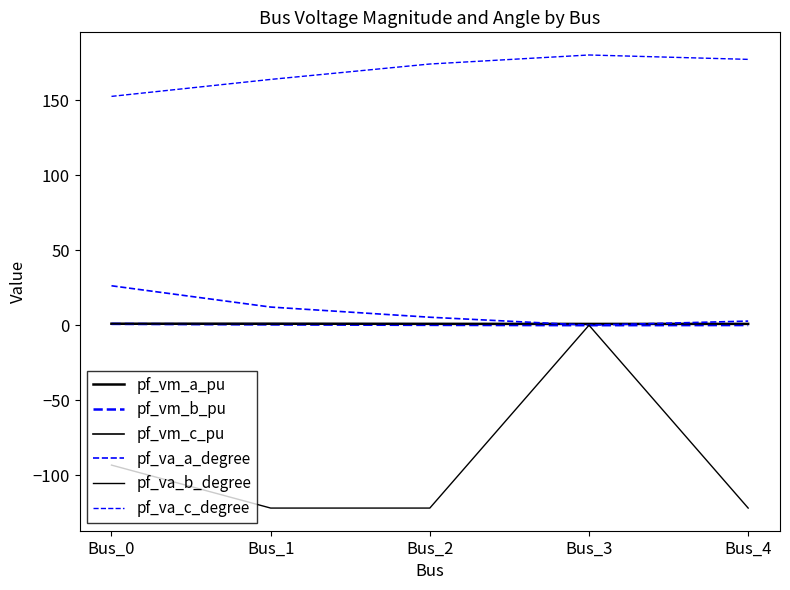

Reading right to left, extract all data points from this chart.

pf_vm_a_pu: 0.9	0.9	0.9	1.0	1.0
pf_vm_b_pu: 0.1	0.0	0.2	0.5	0.9
pf_vm_c_pu: 0.8	0.9	0.8	0.8	0.9
pf_va_a_degree: 2.7	0.0	5.3	12.1	26.3
pf_va_b_degree: -121.8	0.0	-121.8	-121.8	-93.2
pf_va_c_degree: 177.1	180.0	174.0	163.7	152.4